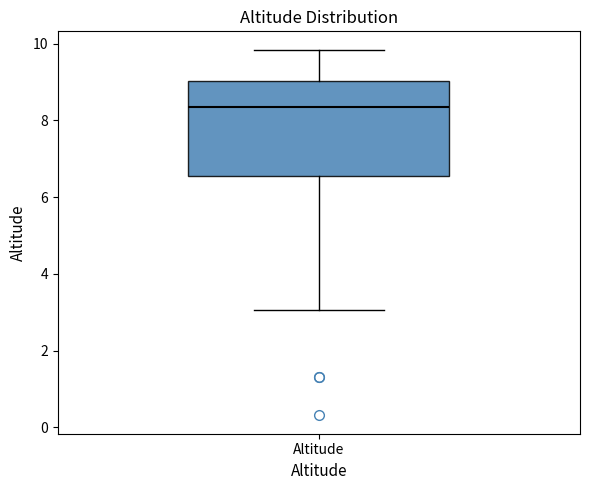

Read this box plot against the y-axis: the position of the median line, the range covered by the box, and the ends of both whiskers. The values are not printed on the chart, so give them approximately, as read against the axis.

median 8.4, box 6.6 to 9.0, whiskers 3.0 to 9.8